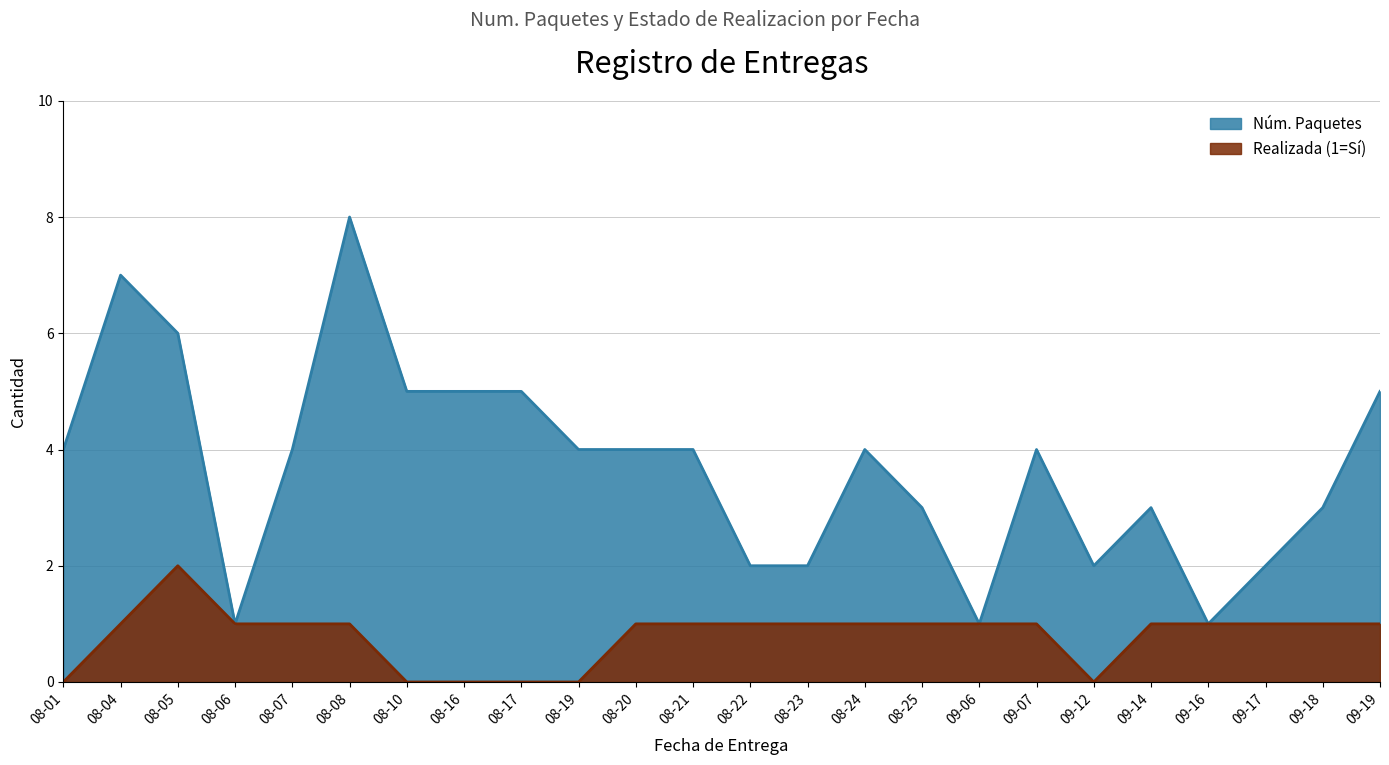

At which label does Núm. Paquetes first exceed 4?

2017-08-04